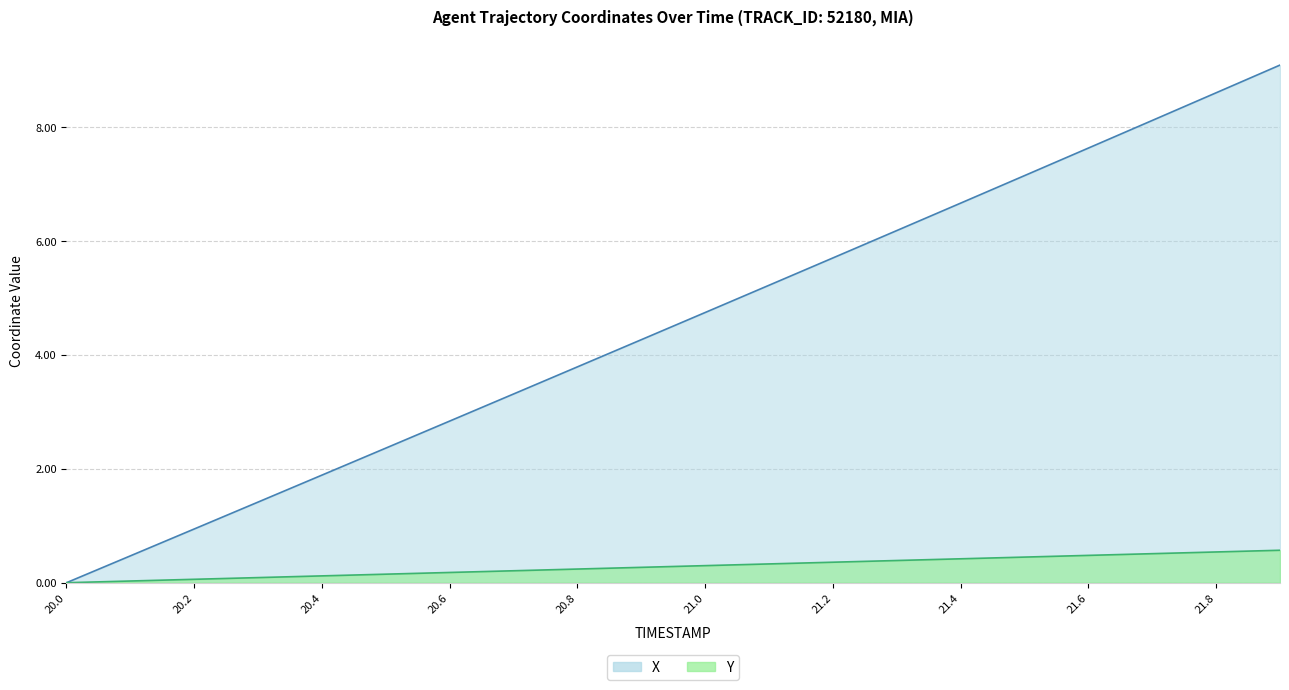

True or false: X and Y cross at least once.

False